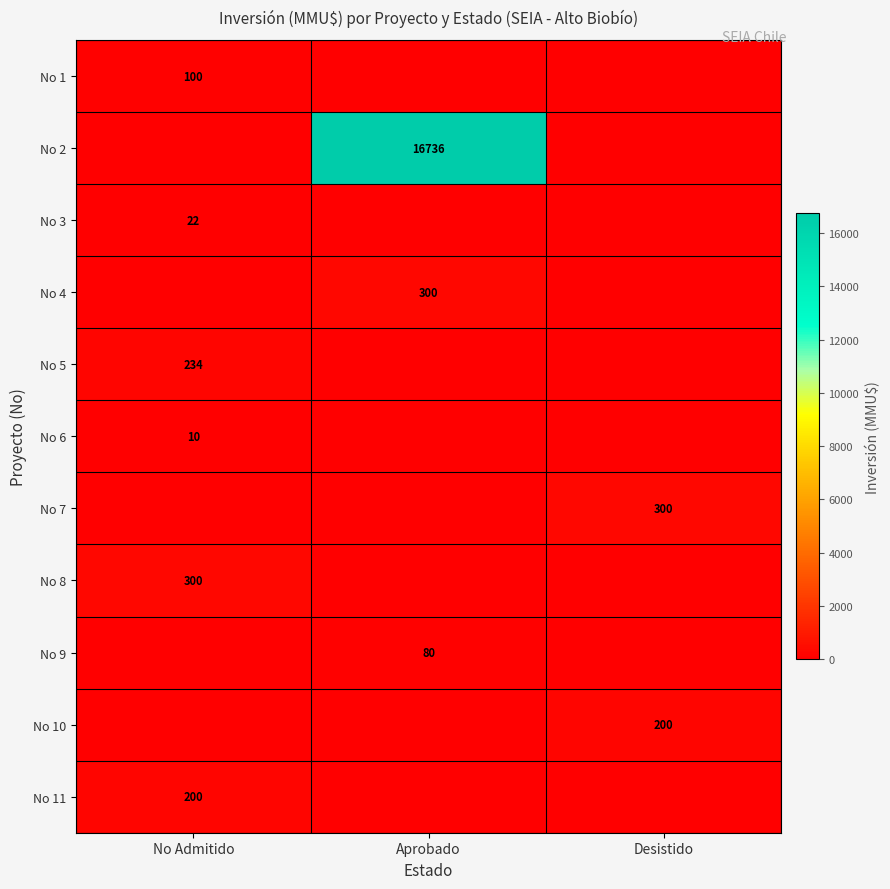

The value of No 7 at Desistido is 467. True or false?

False